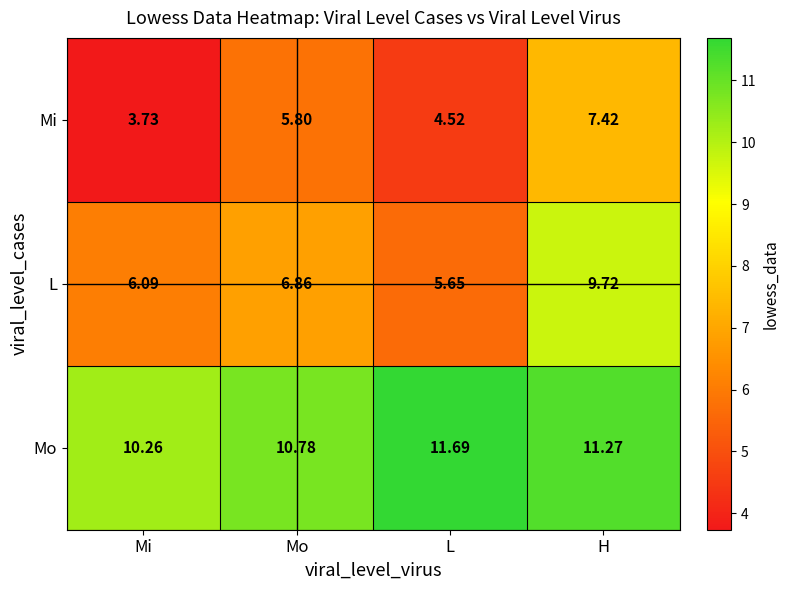

At which category does the chart reach its peak across all series?

L